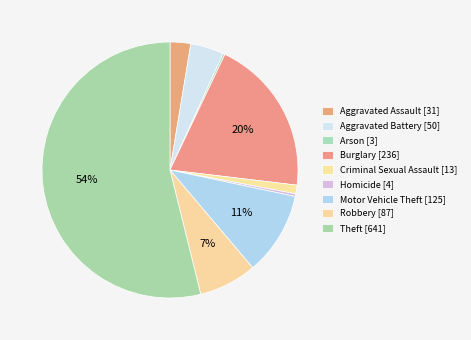

Which category has the biggest portion of the pie?

Theft